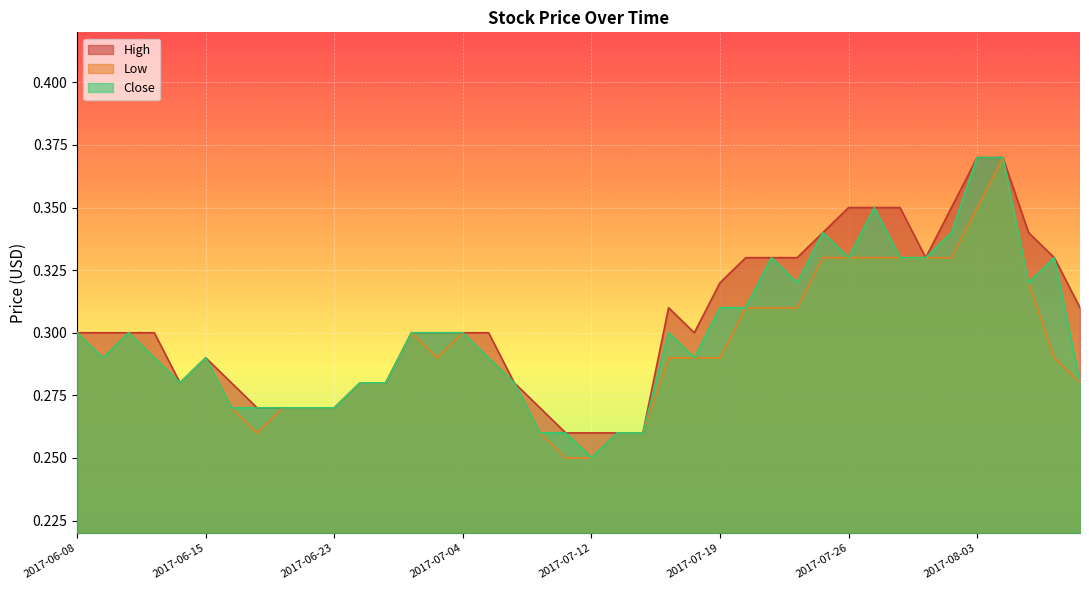

At which category does the chart reach its minimum across all series?

2017-07-11